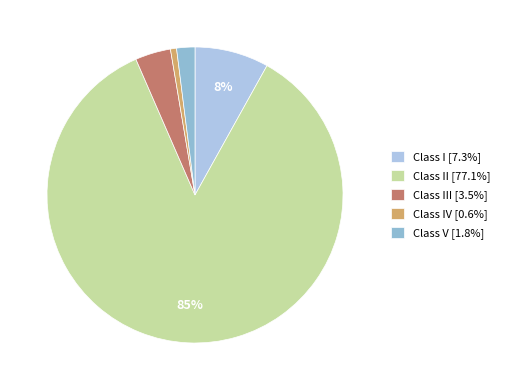

Count the number of slices in the pie.

5